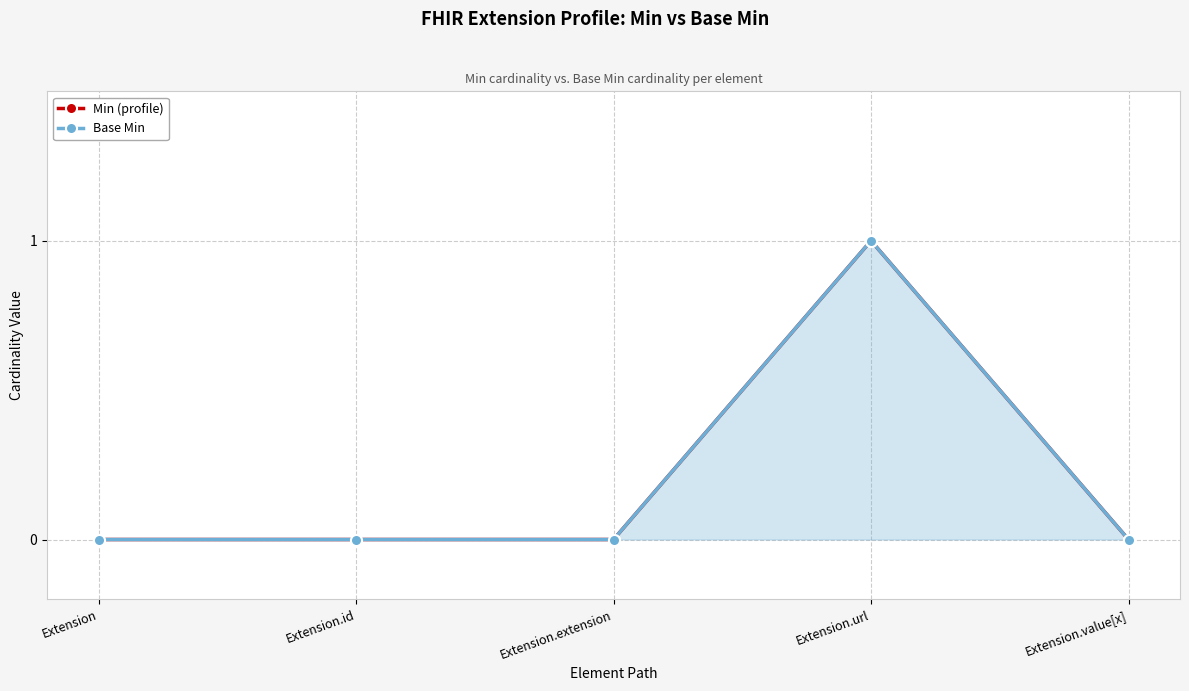

Rank the series by their maximum value, from lowest to highest.

Min (profile), Base Min